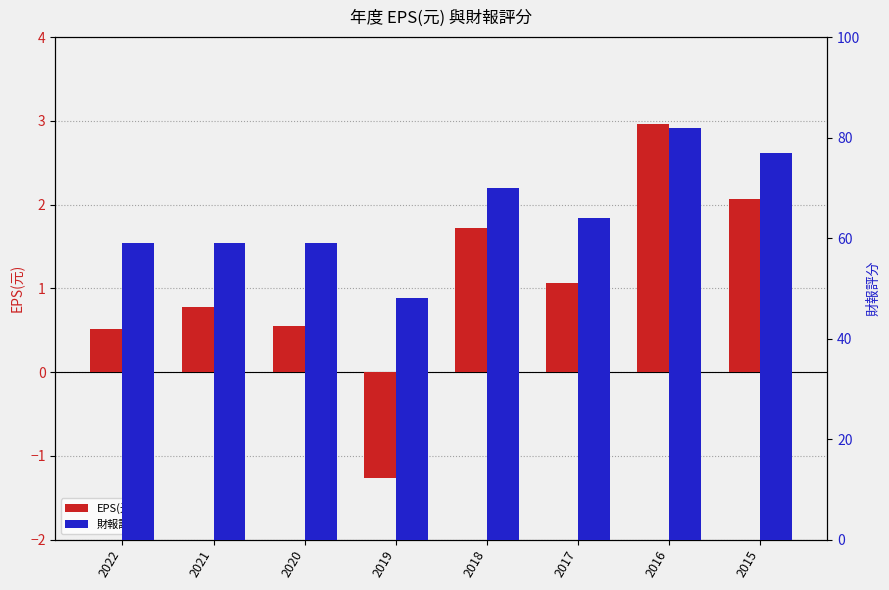

Reading left to right, list all the values displayed in this chart.

EPS(元): 2022=0.5	2021=0.8	2020=0.6	2019=-1.3	2018=1.7	2017=1.1	2016=3.0	2015=2.1
財報評分: 2022=59.0	2021=59.0	2020=59.0	2019=48.0	2018=70.0	2017=64.0	2016=82.0	2015=77.0